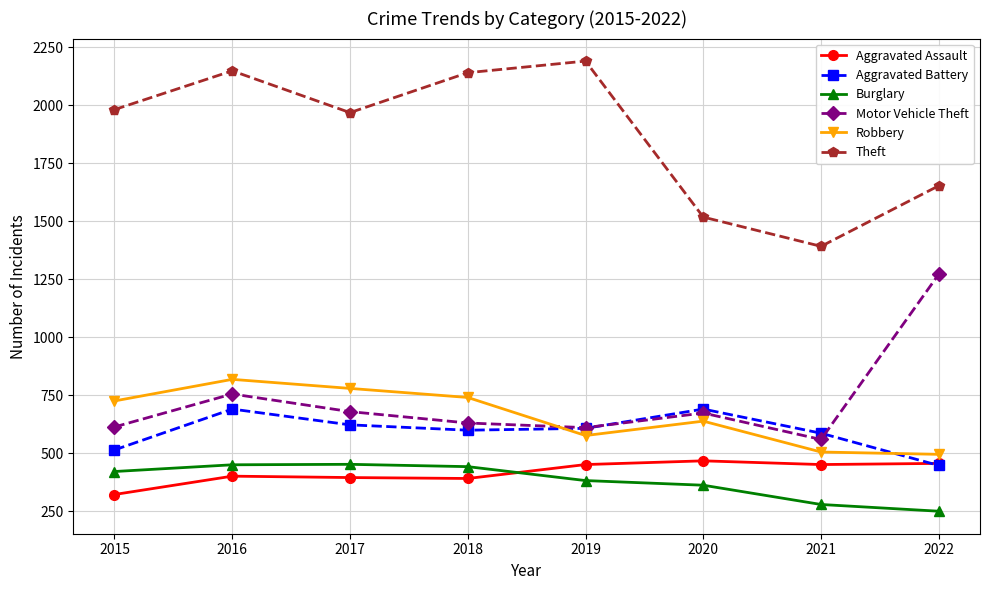

True or false: Robbery and Theft intersect in this chart.

False